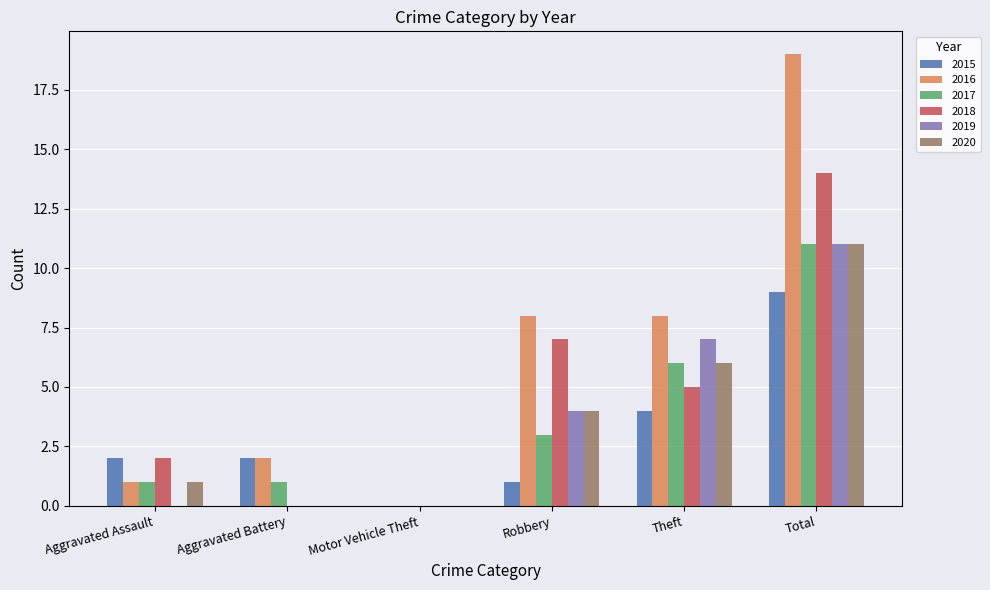

Is the value of 2020 at Aggravated Assault greater than the value of 2017 at Motor Vehicle Theft?

Yes